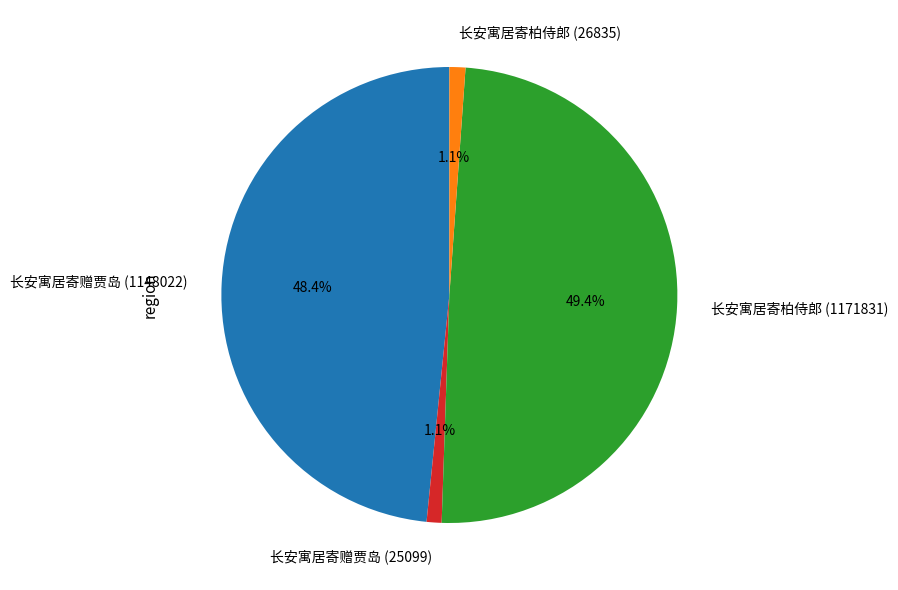

To the nearest percent, what percentage of the pie is 长安寓居寄赠贾岛 (1148022)?

48%